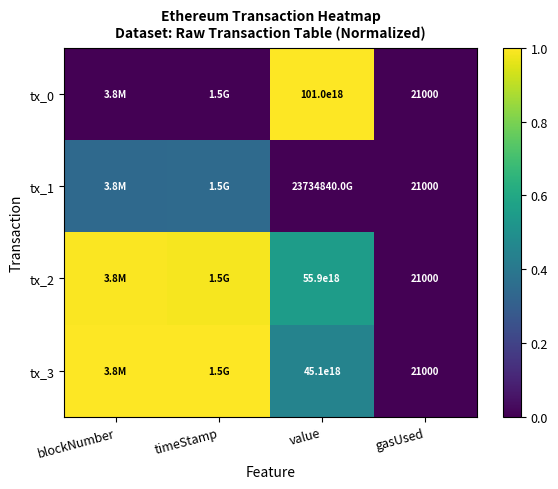

Count the number of categories in the chart.

4